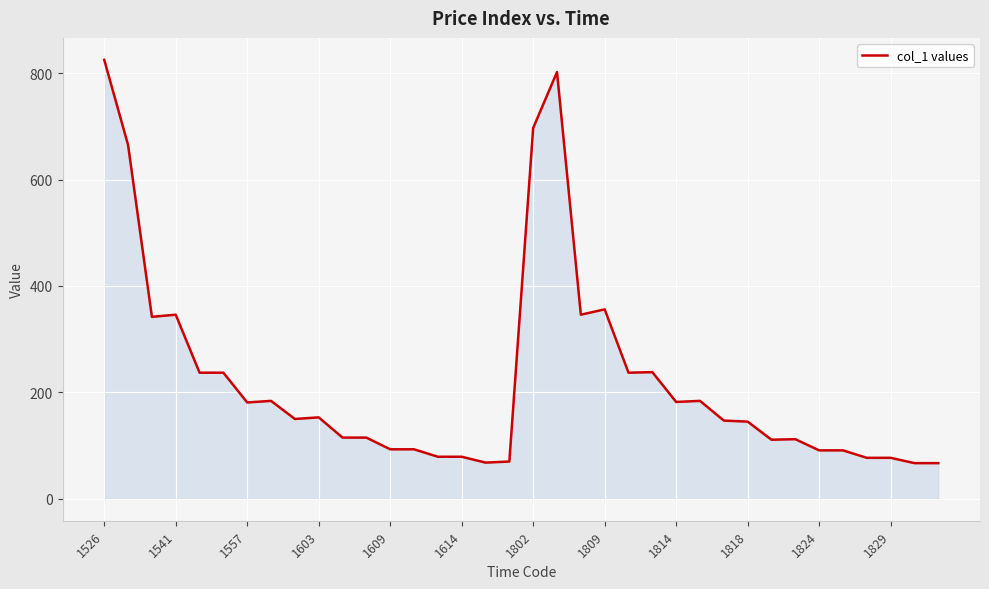

What is the minimum value shown in the chart?

67